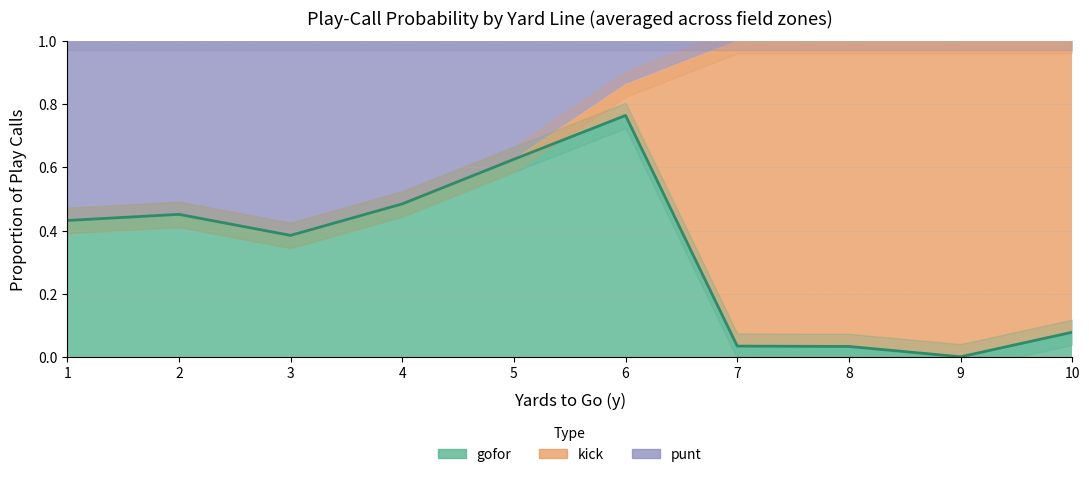

The value of gofor at 9 is 0.0. True or false?

True